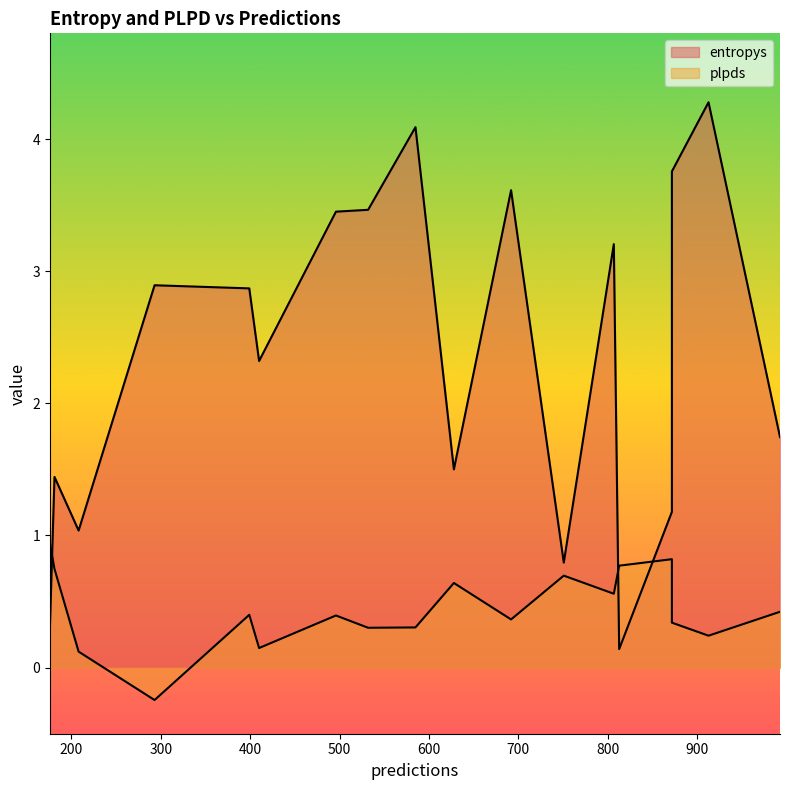

Is the value of plpds at 628 greater than the value of entropys at 692?

No